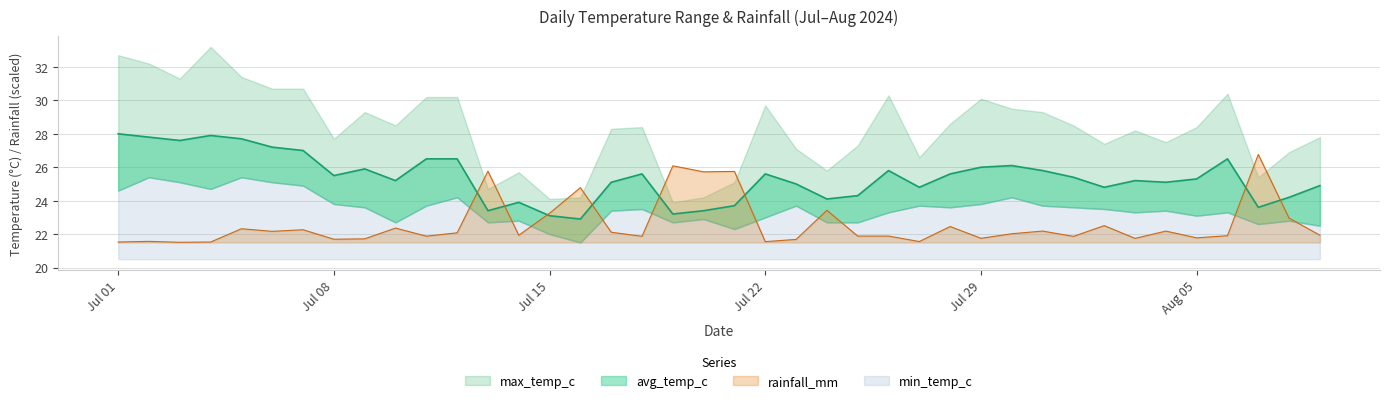

True or false: avg_temp_c has a value of 27.0 at 2024-07-07.

True